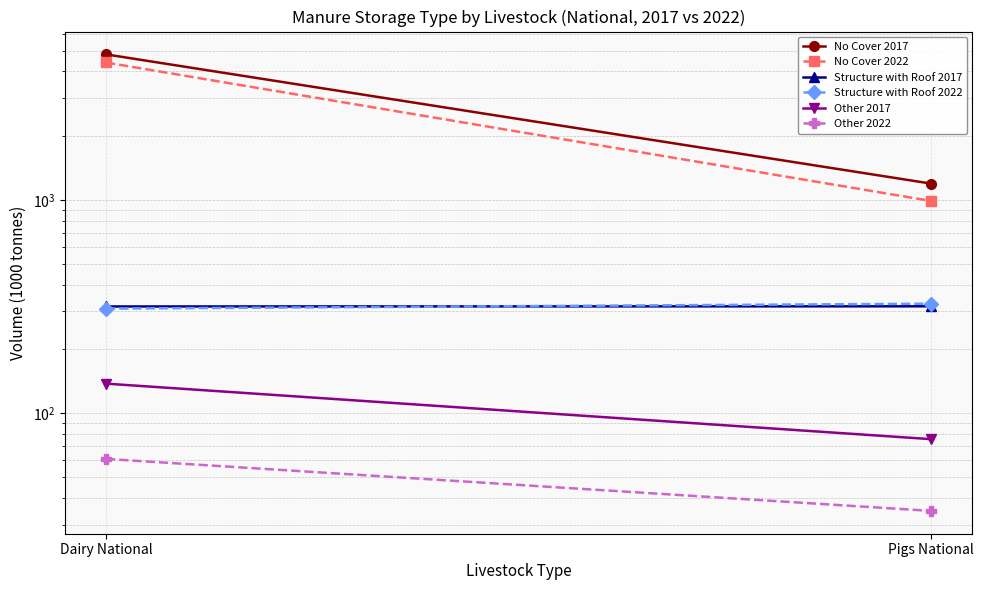

Which series changed the most between Dairy National and Pigs National?

No Cover 2017